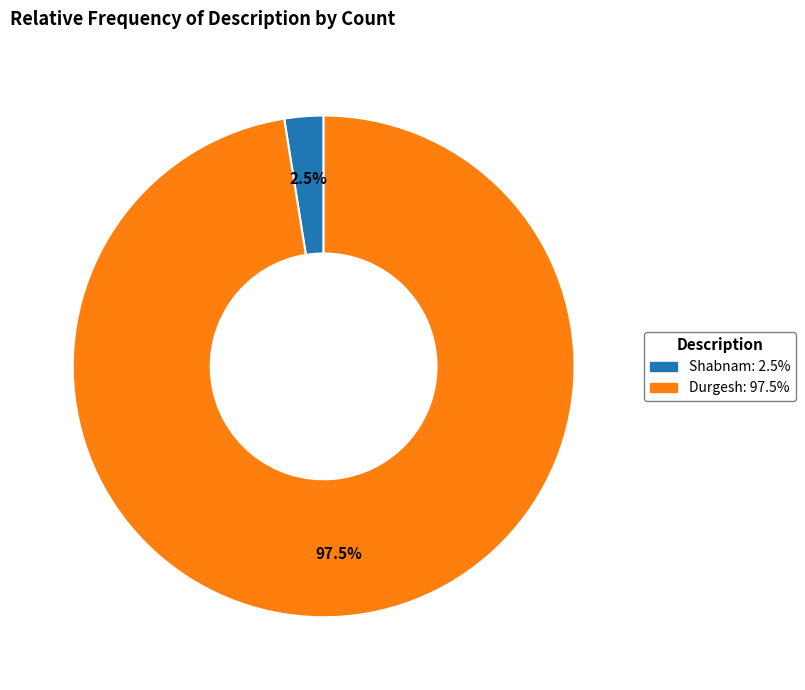

How many slices are in this pie chart?

2